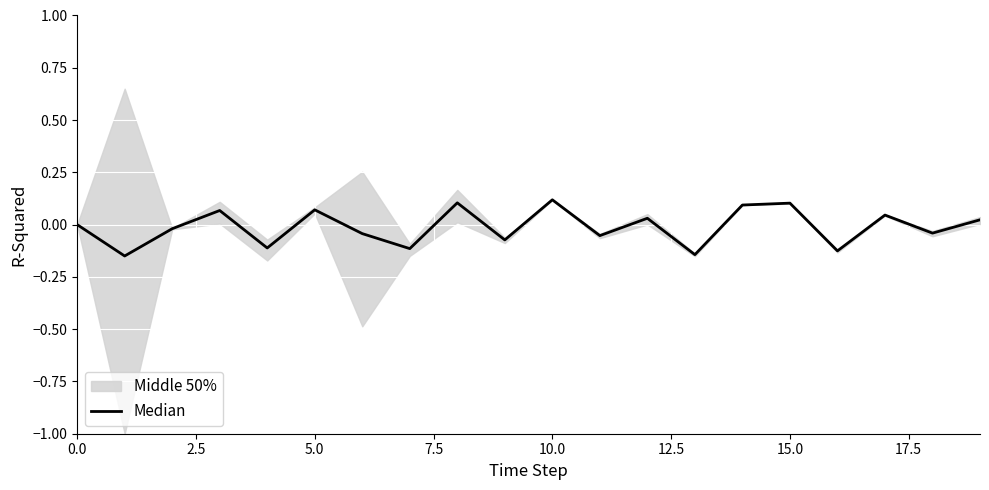

What is the label of the 17th point from the left?

16